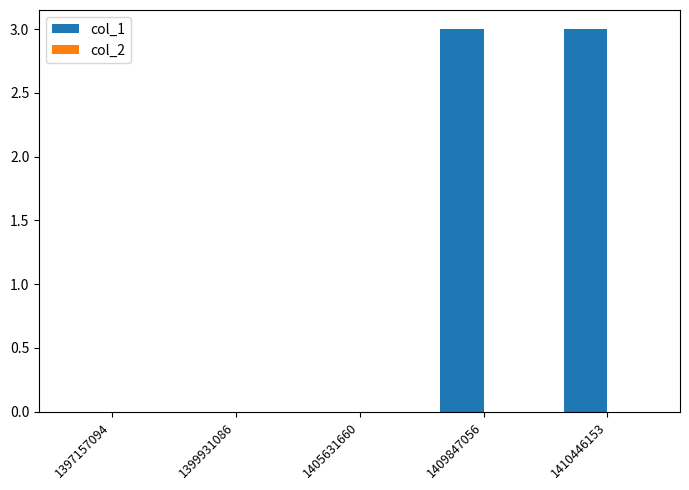

Are the bars grouped side by side (vs. stacked)?

No